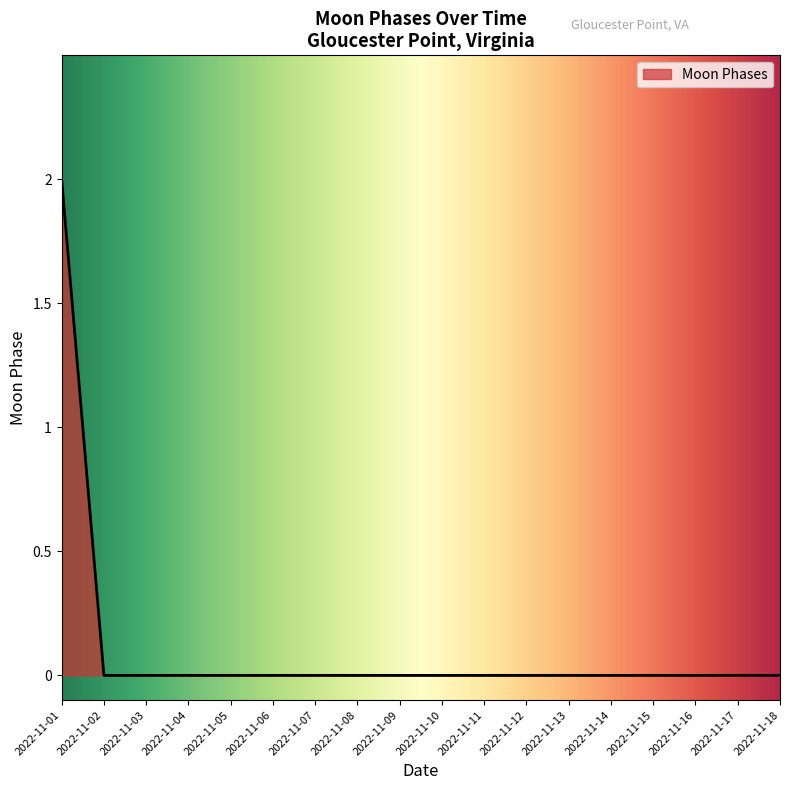

Is it true that the value at 2022-11-04 is 0?

True